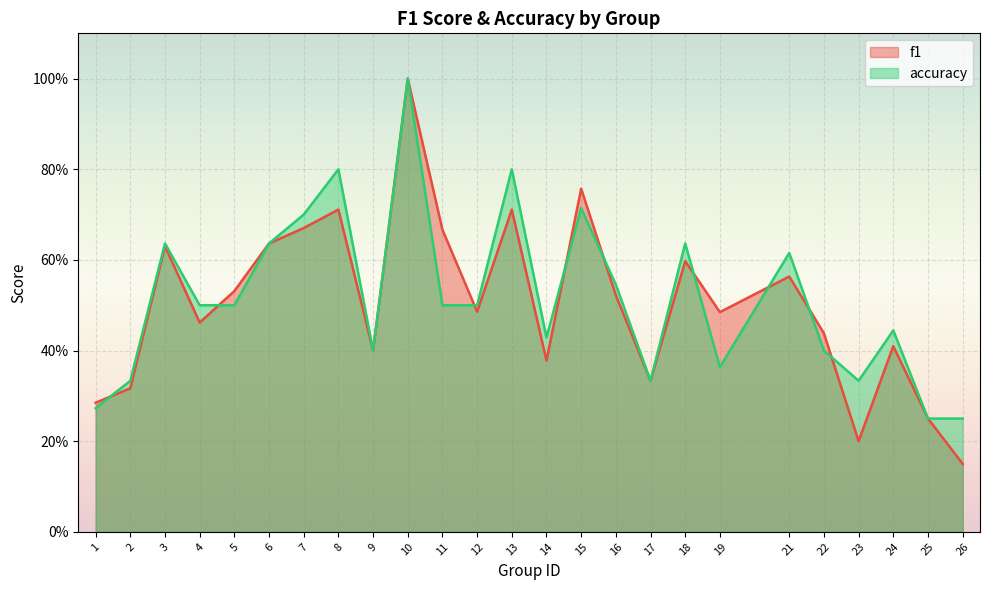

How many lines are shown in the chart?

2